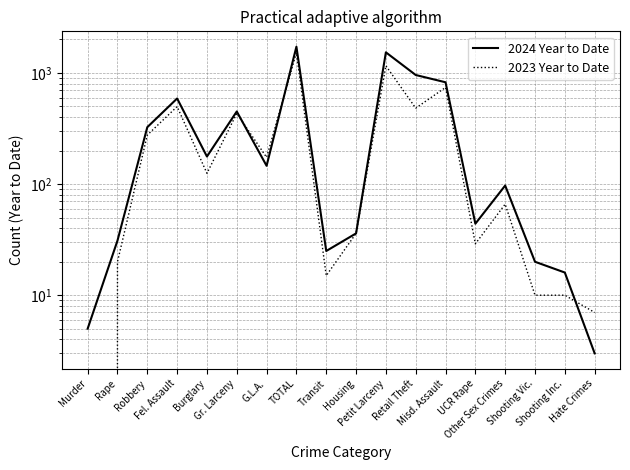

At which label does 2024 Year to Date reach its peak?

TOTAL